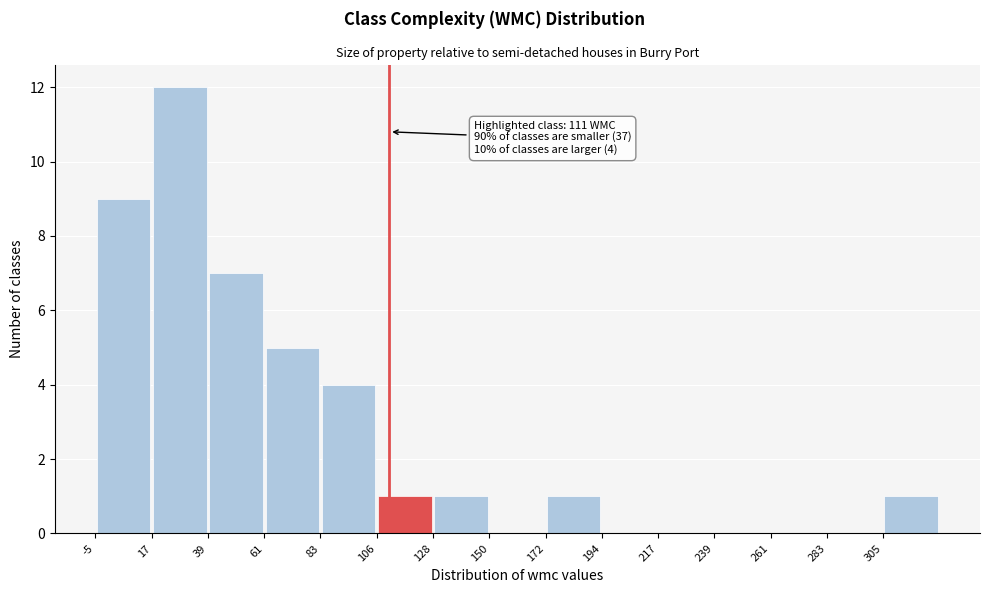

Which range on the x-axis has the tallest bar?

15 to 40